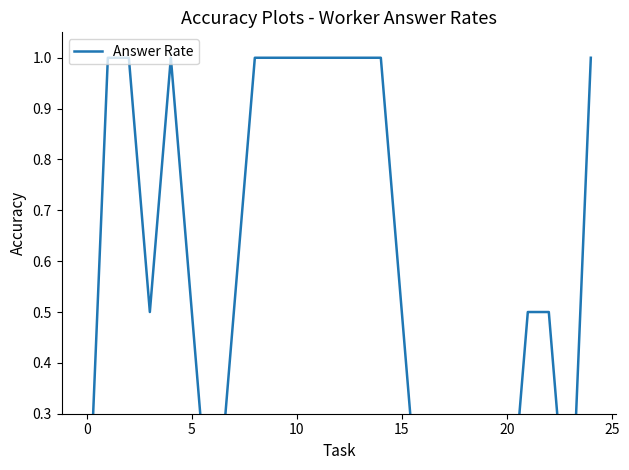

The value at 16 is 0.7. True or false?

False